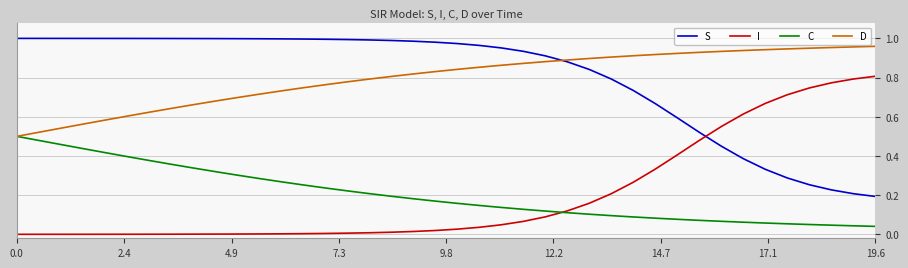

How many distinct data groups are displayed?

4